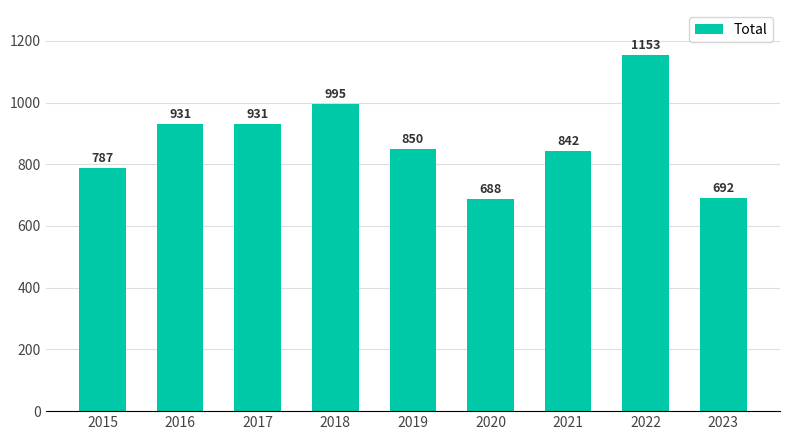

What is the difference between the maximum and minimum values?

465